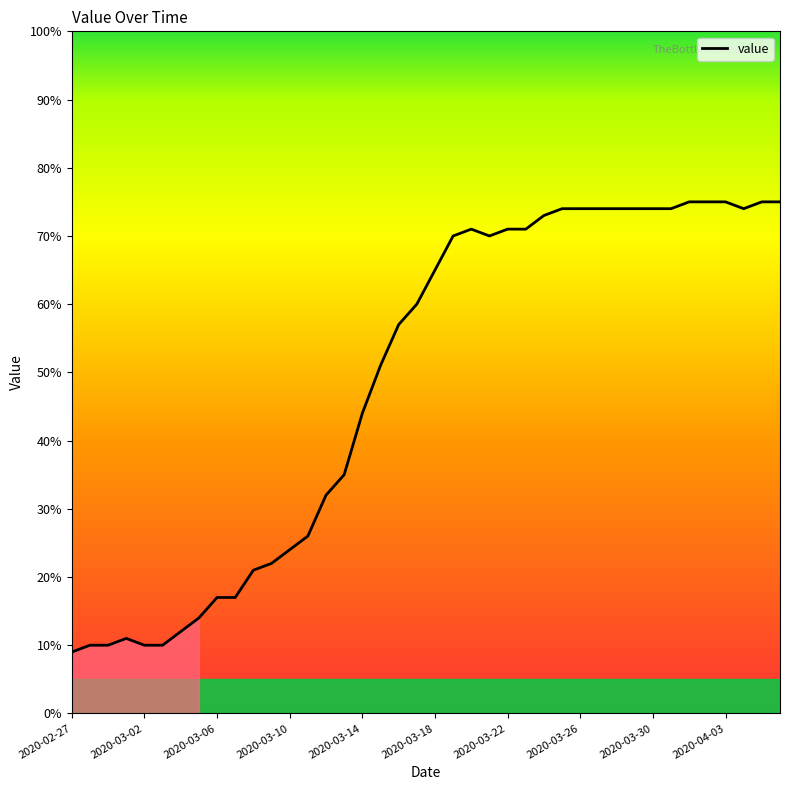

What is the difference between the maximum and minimum values?

66